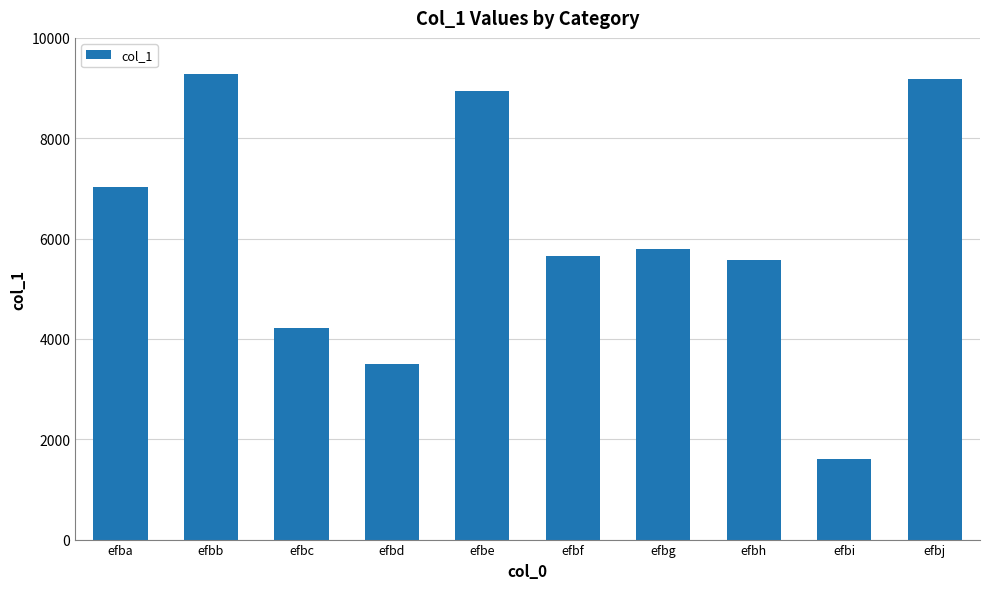

What is the sum of all values?

60763